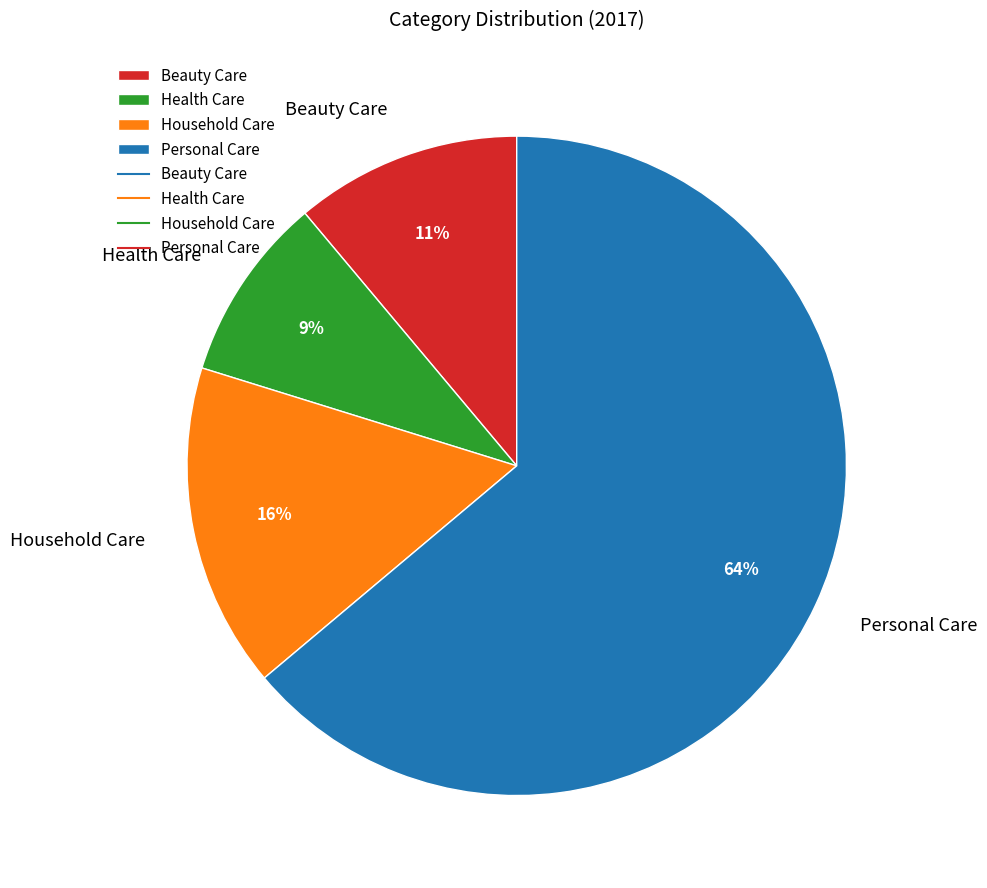

Between Personal Care and Health Care, which is larger?

Personal Care